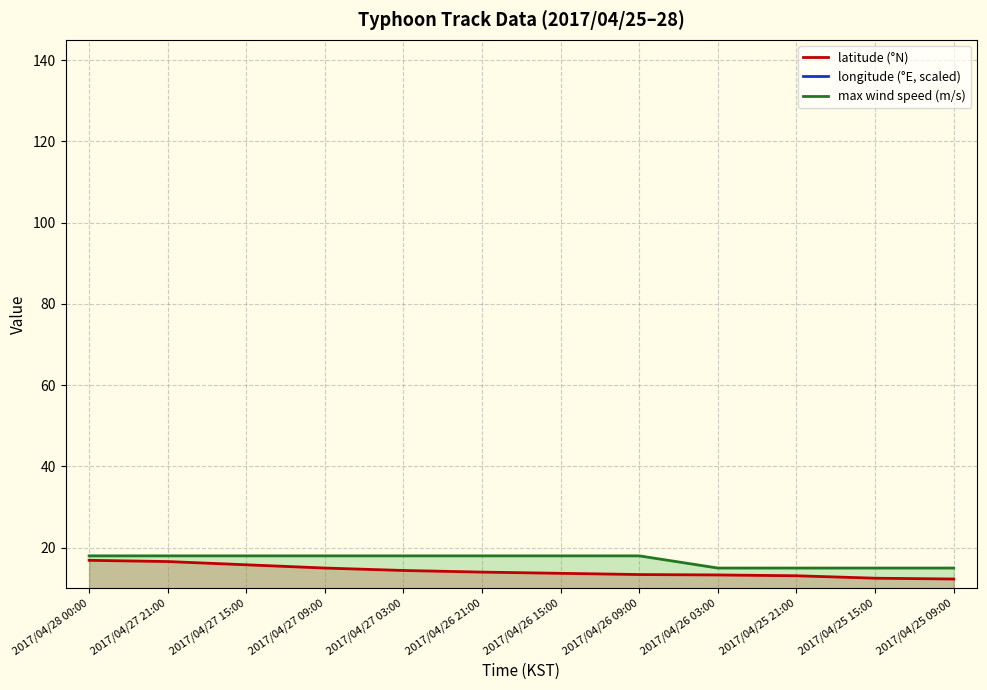

At 2017/04/27 15:00, list the series in order from smallest to largest.

longitude (°E, scaled), latitude (°N), max wind speed (m/s)